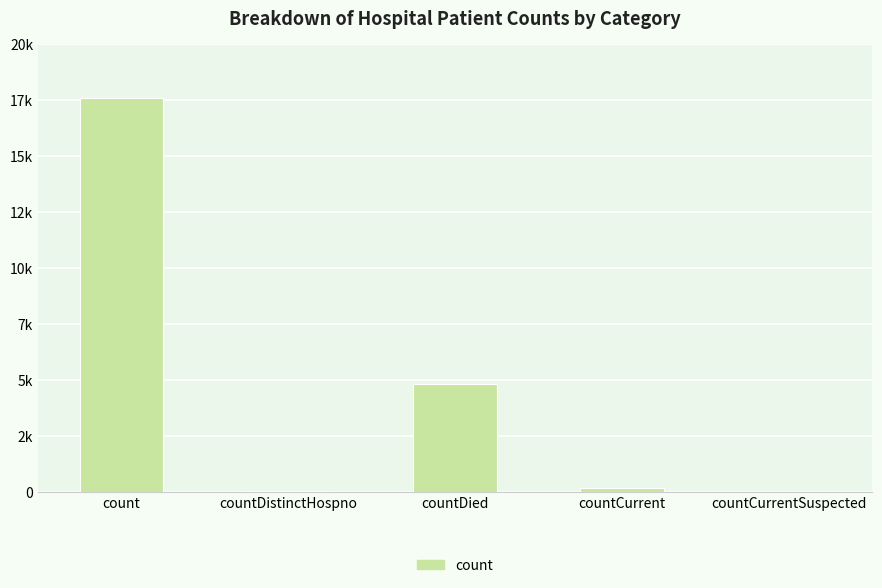

Reading left to right, what are all the values shown in this chart?

17609	64	4843	169	0